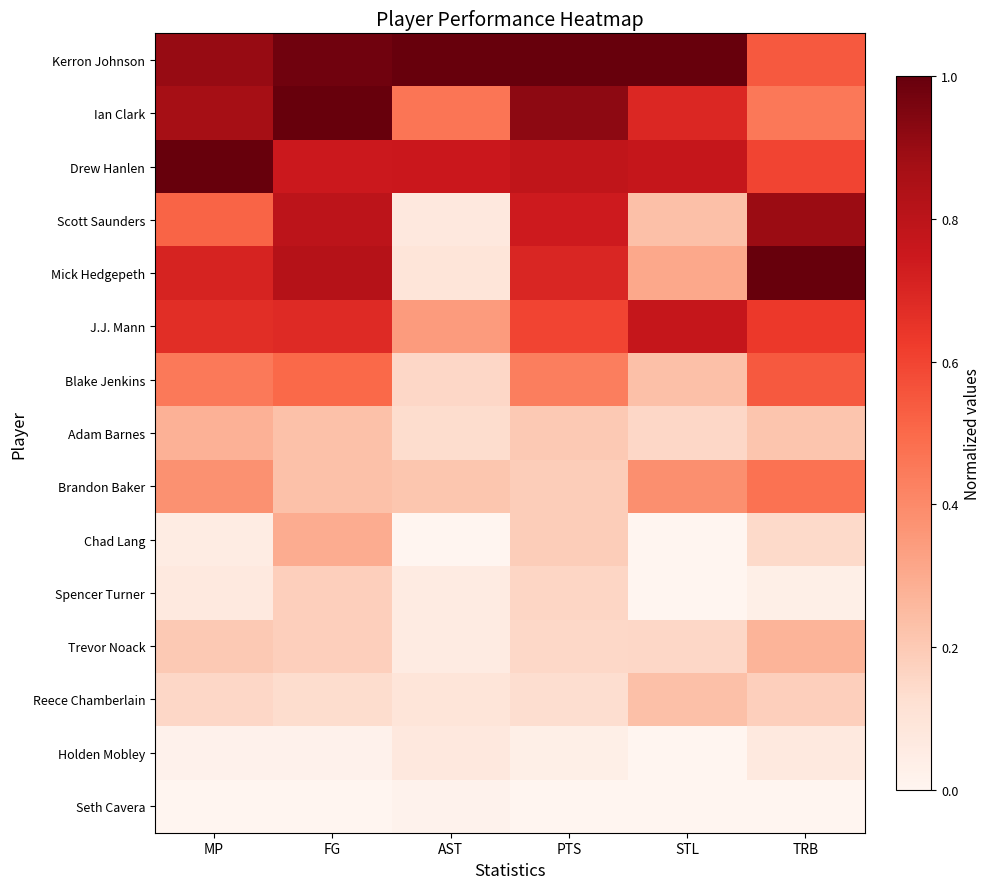

At which category is the sum across all series the highest?

FG